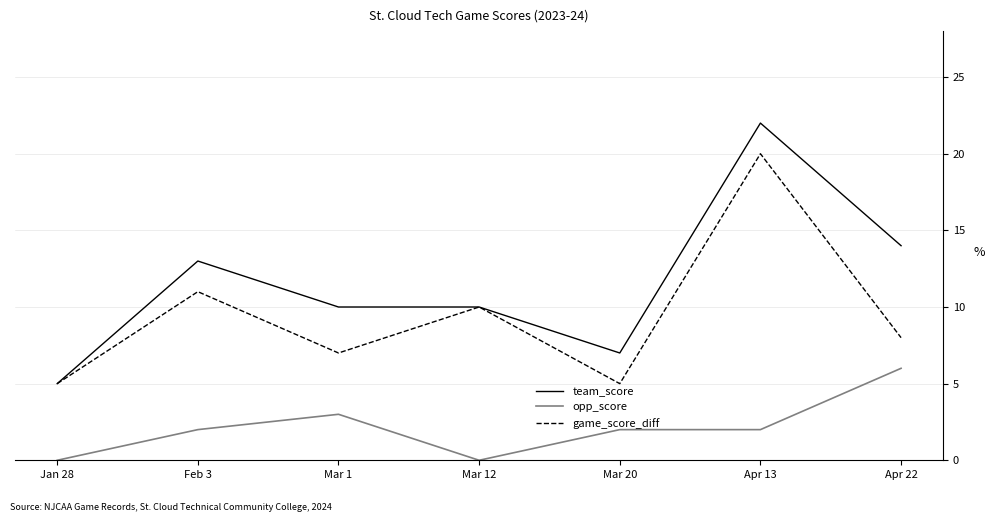

True or false: game_score_diff has more than 0 points higher than both neighbors.

True